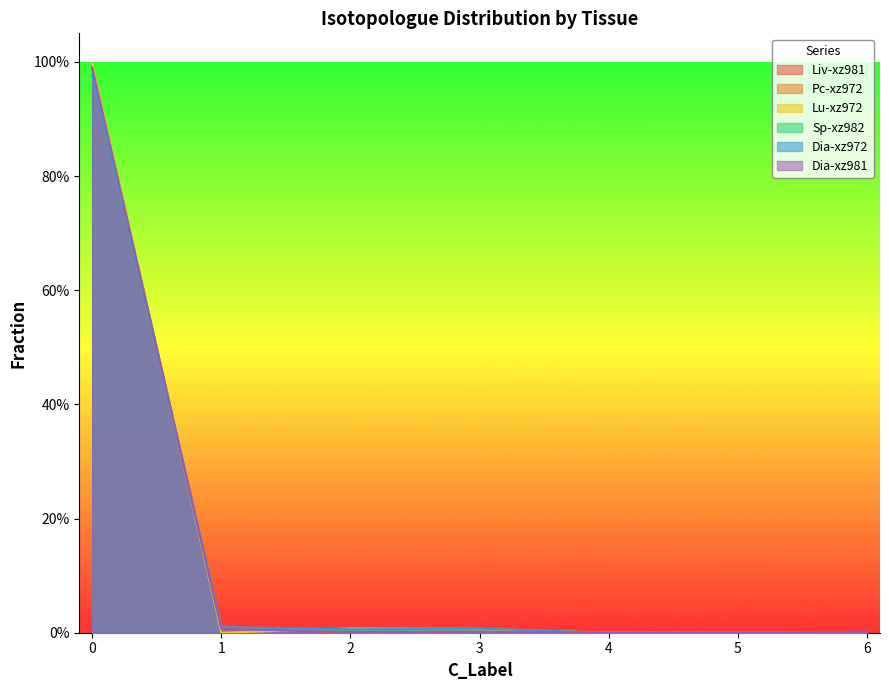

How many interior local peaks does the Dia-xz981 series have?

1